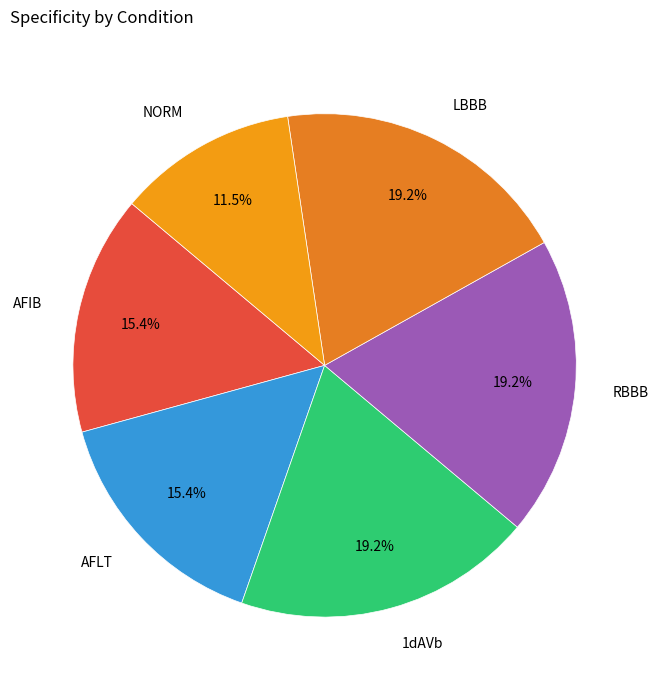

How many segments does this pie chart have?

6